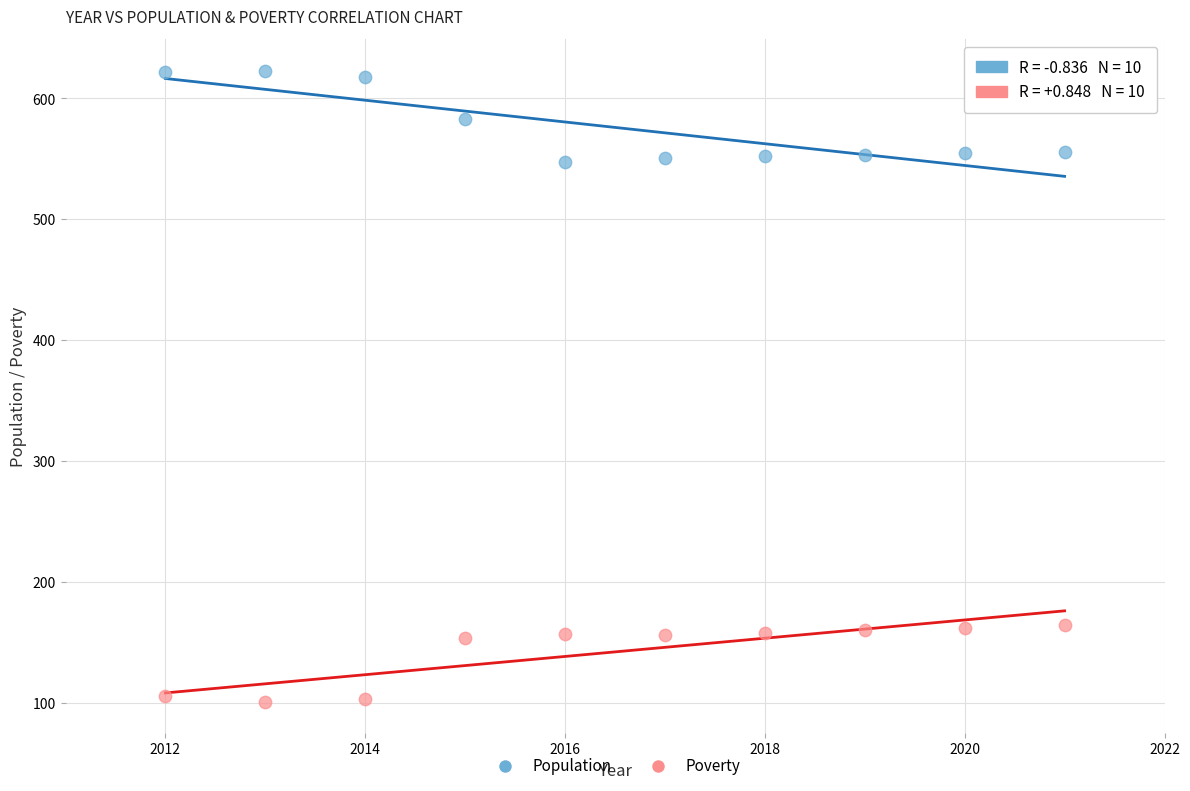

Which series has the widest spread of Y values?

Population